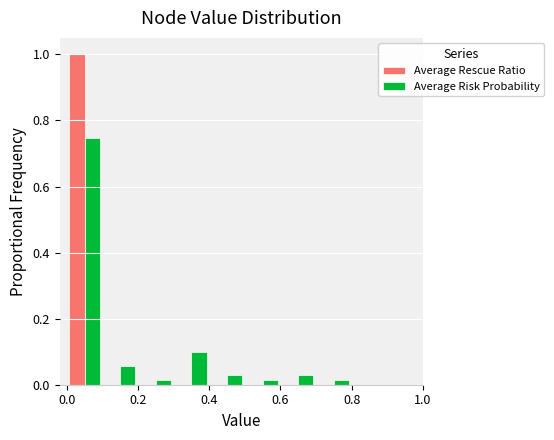

What is the height of the Average Rescue Ratio bar covering 0.0 to 0.1 on the x-axis? The values are not printed on the chart, so give them approximately, as read against the axis.

1.00